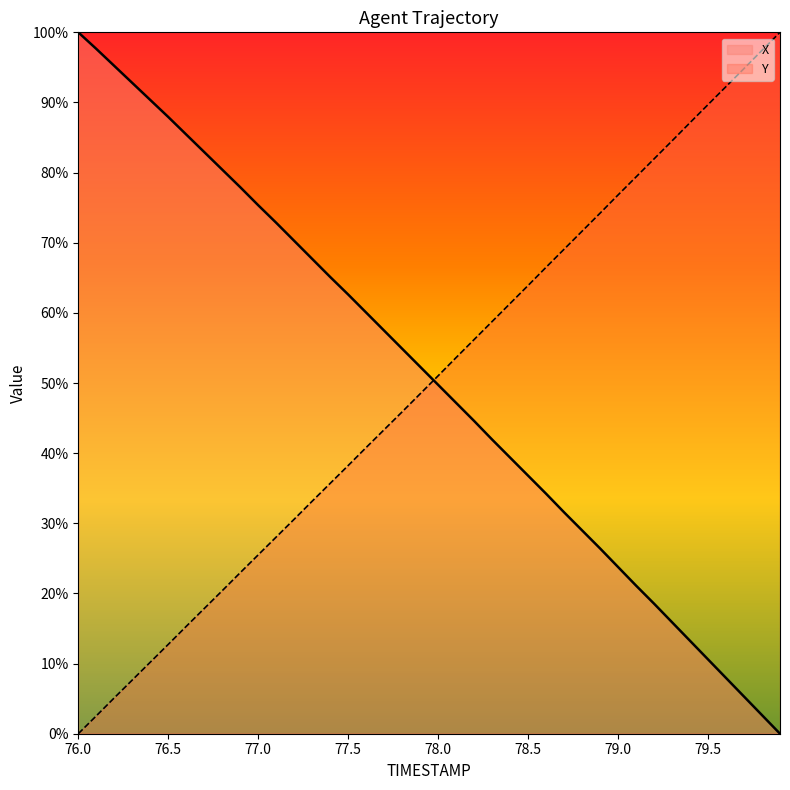

How many values in the Y series exceed 51?

20